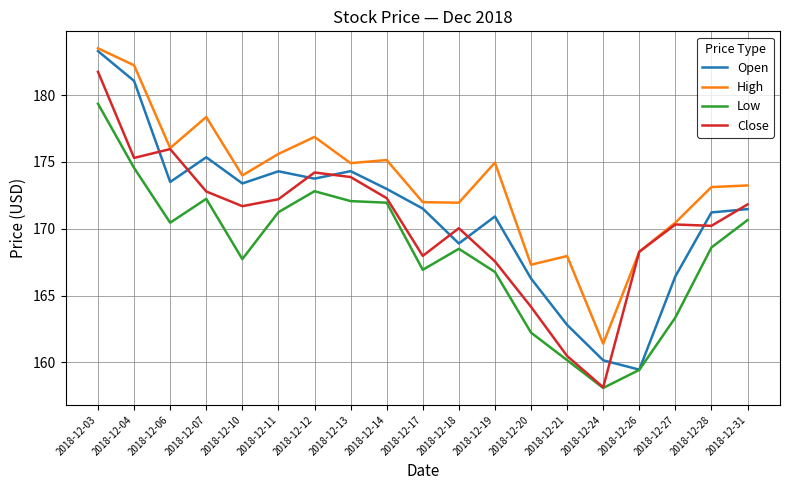

What is the sum of the Close values at 2018-12-20 and 2018-12-18?

334.2